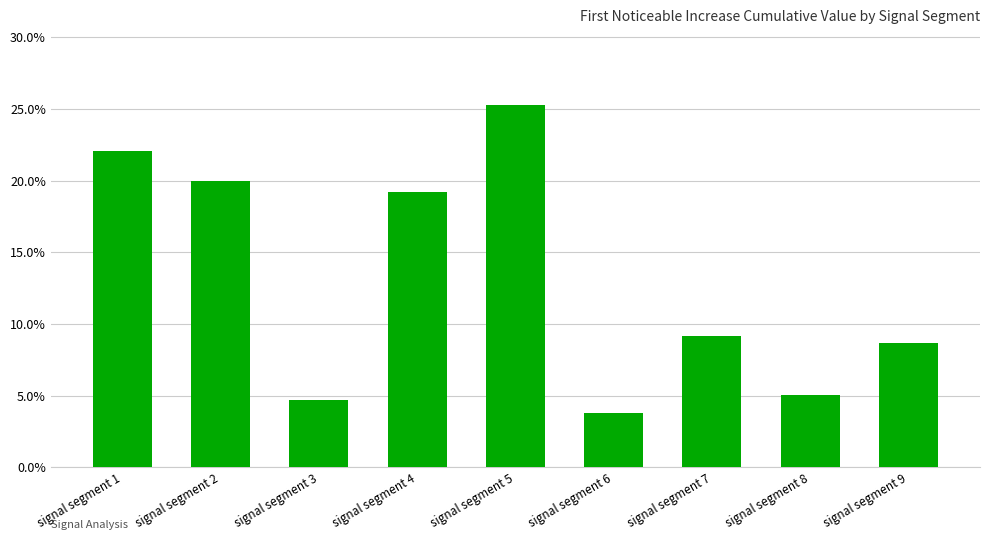

What is the sum of the values at signal segment 8 and signal segment 6?

0.1